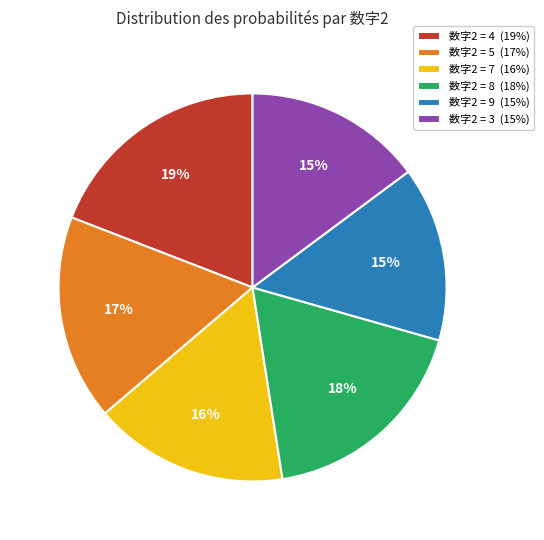

Is there a majority slice in this chart?

No